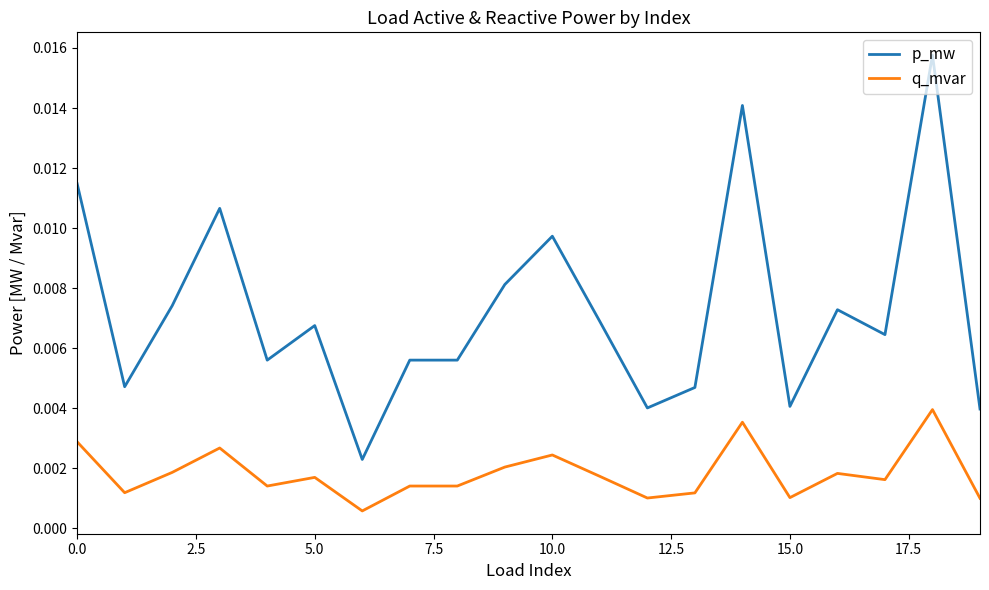

Rank the series by their average value, from highest to lowest.

p_mw, q_mvar